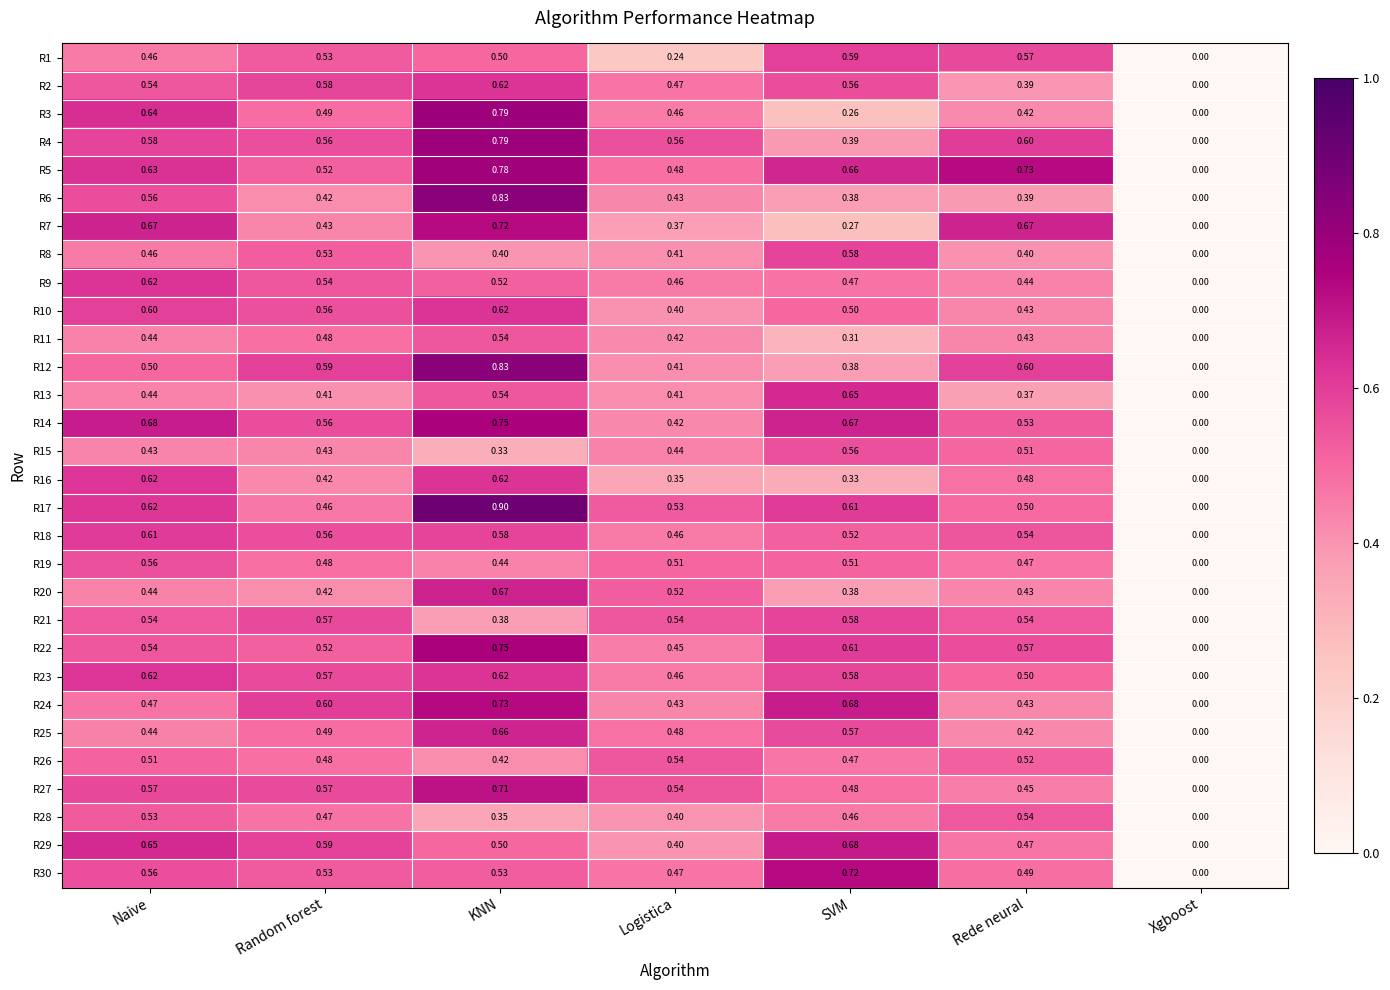

At which category is the sum across all series the highest?

KNN